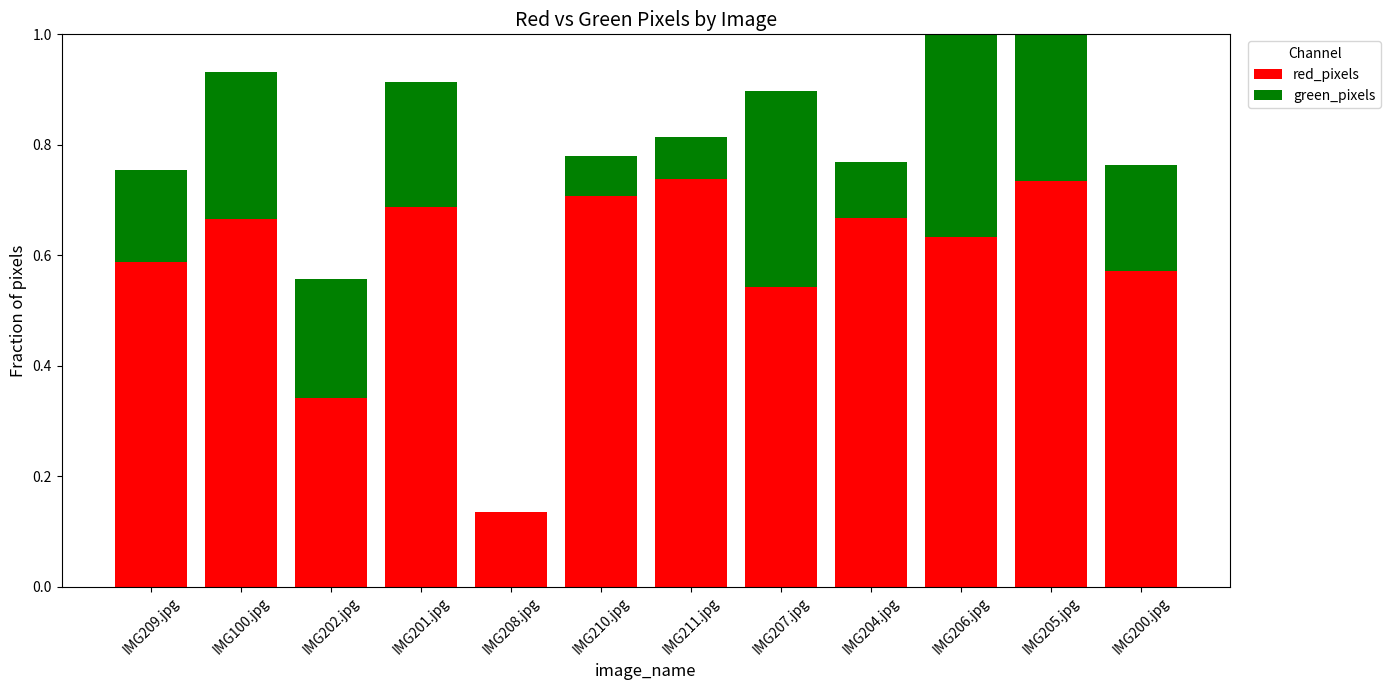

At which label is green_pixels closest to 0?

IMG208.jpg